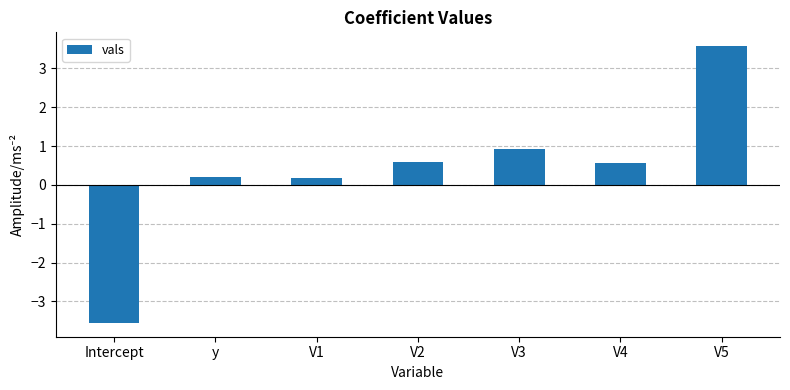

What is the sum of all values?

2.5